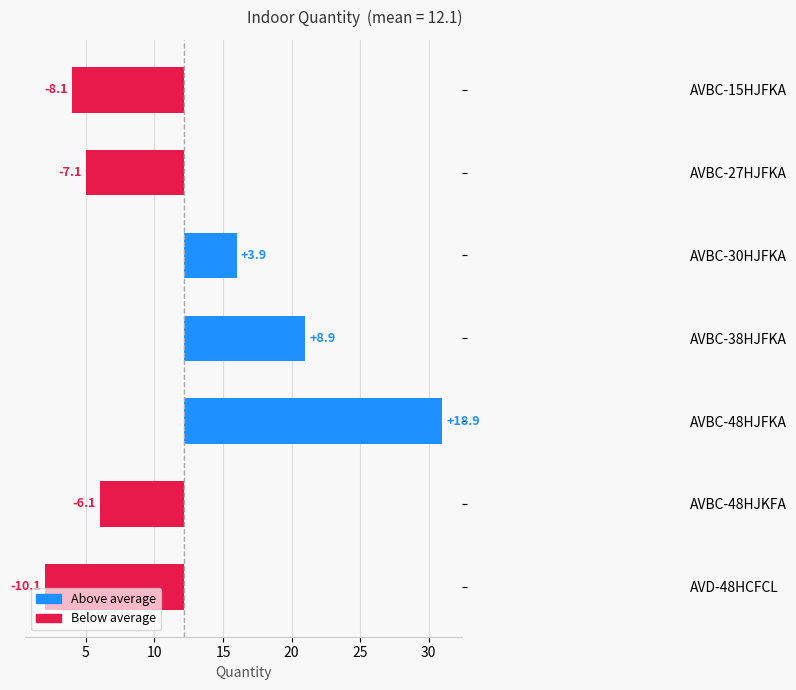

What is the value of the 5th bar from the left?

18.9